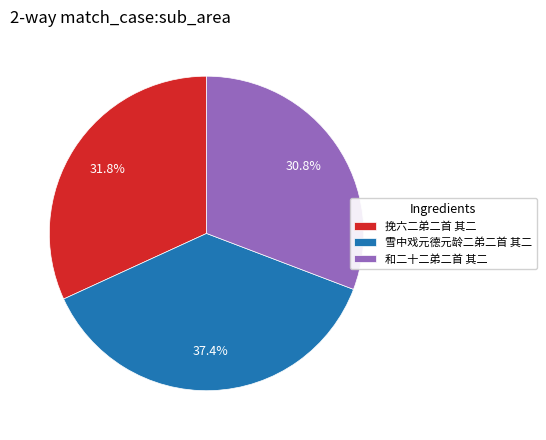

What percentage is NOT represented by 雪中戏元德元龄二弟二首 其二?

62.6%